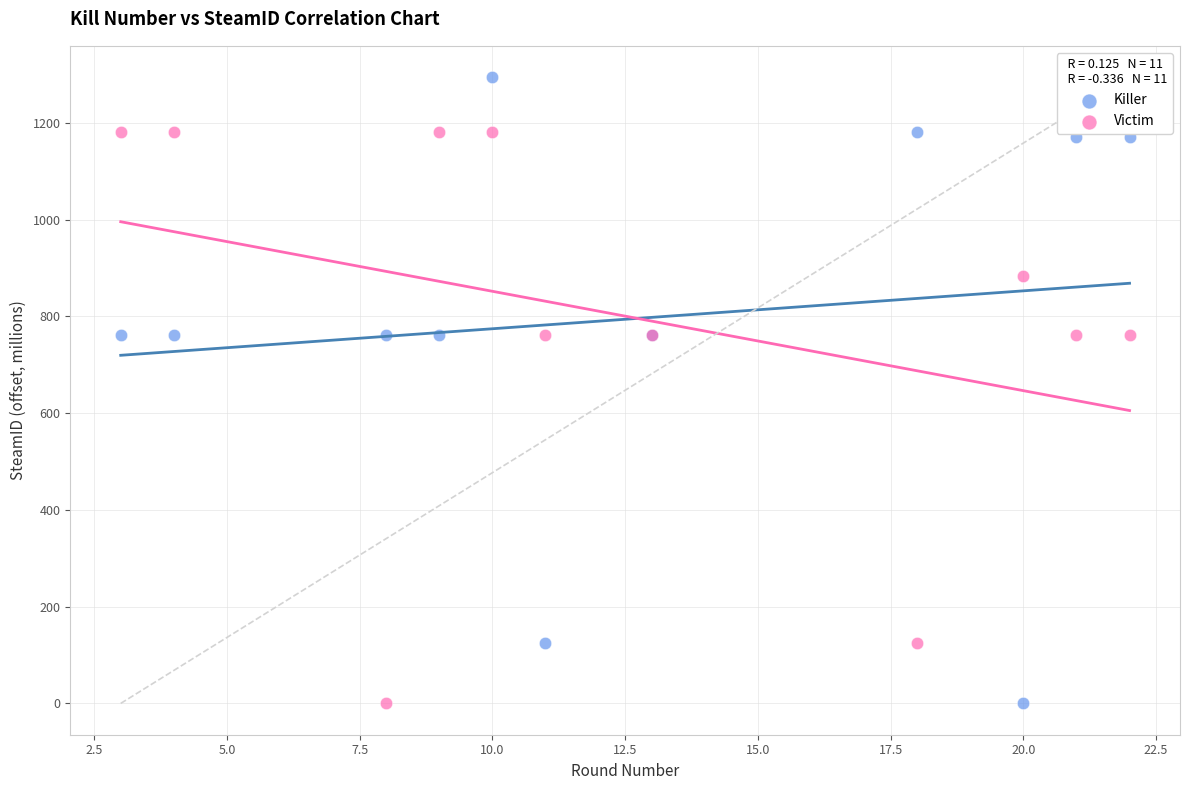

What is the X range (max minus min) for the scatter plot?

19.0